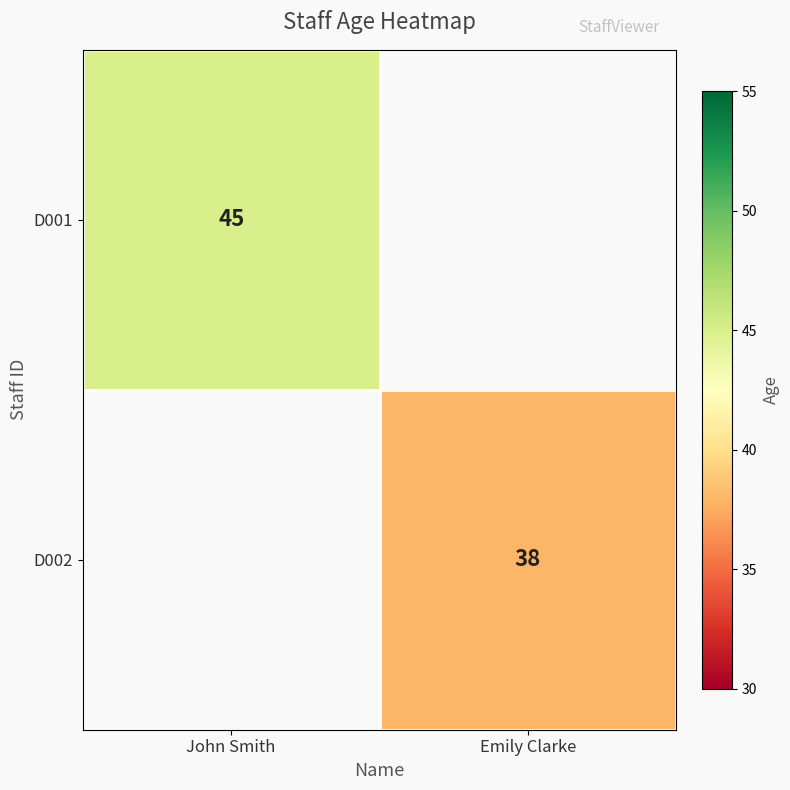

How many categories are shown in the chart?

2